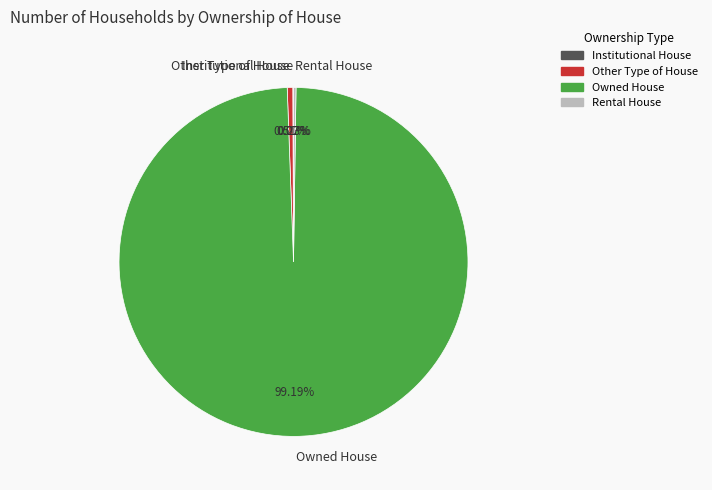

What is the largest slice in the pie chart?

Owned House